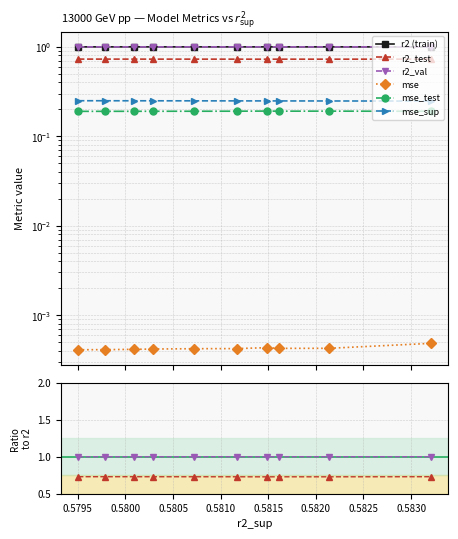

At 0.5795, list the series in order from smallest to largest.

mse, mse_test, mse_sup, r2_test, r2 (train), r2_val